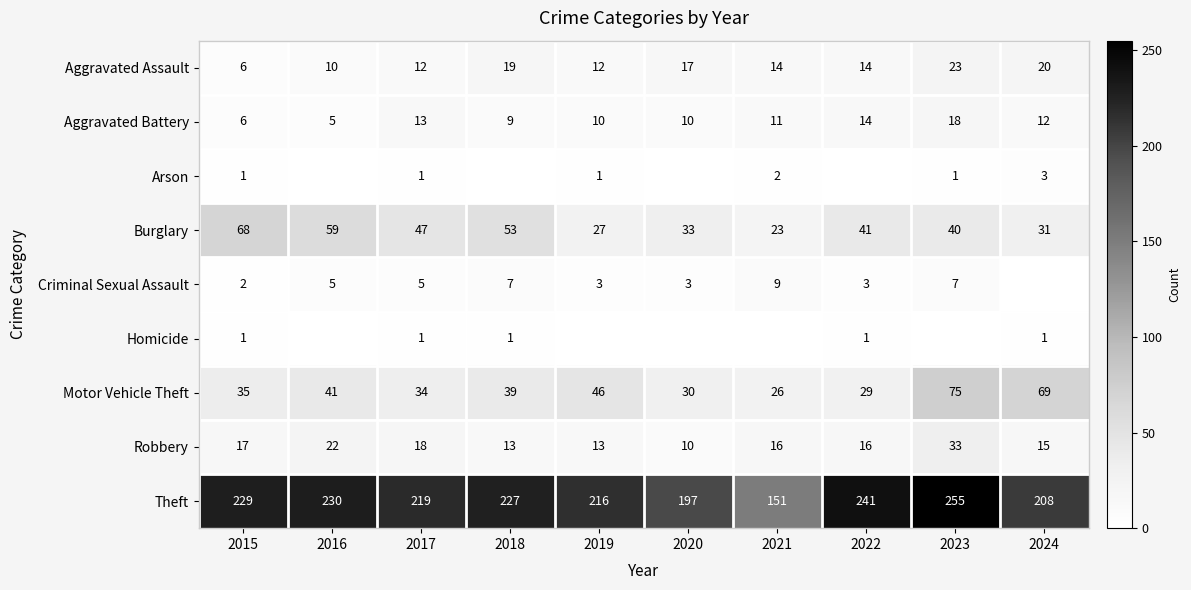

What is the spread (max minus min) of values at 2015?

228